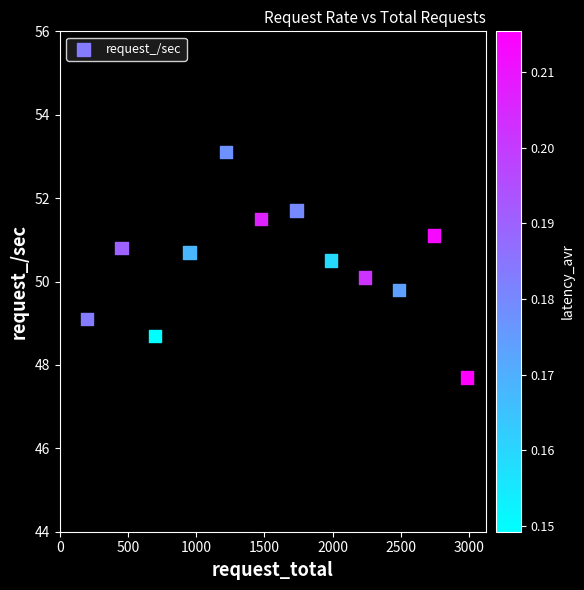

What is the average Y value?

50.4